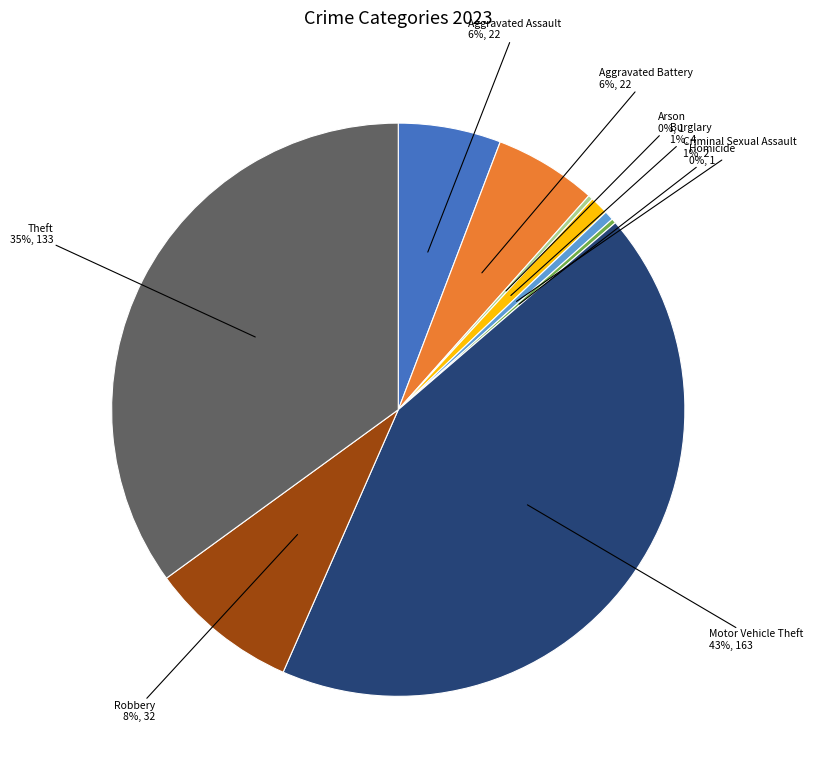

To the nearest percent, what is the difference between the largest and smallest slice percentages?

43%